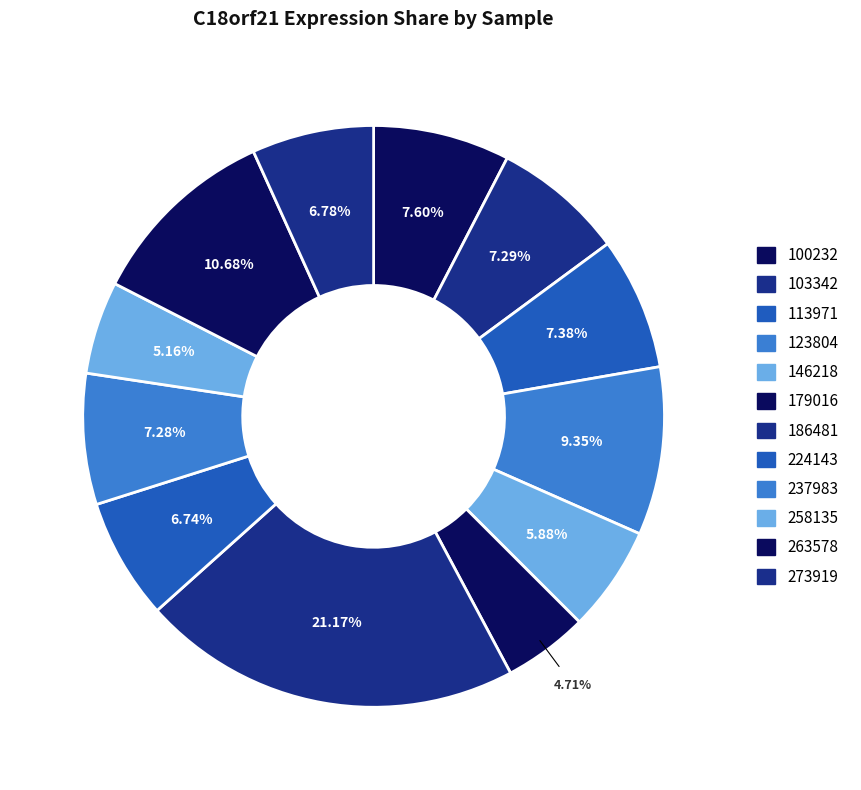

Does 263578 account for over 50% of the chart?

No